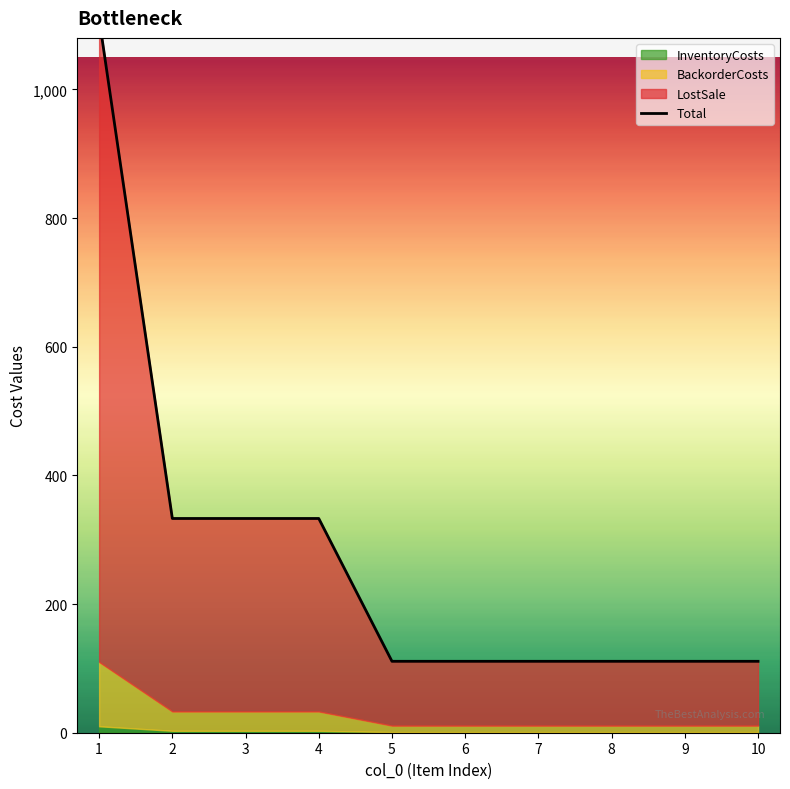

How many lines are shown in the chart?

1